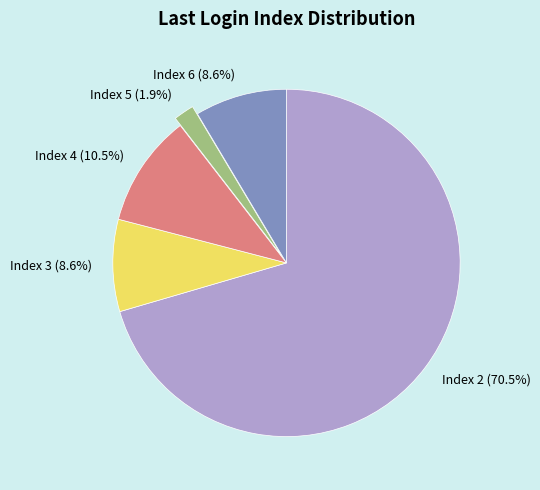

How many segments does this pie chart have?

5